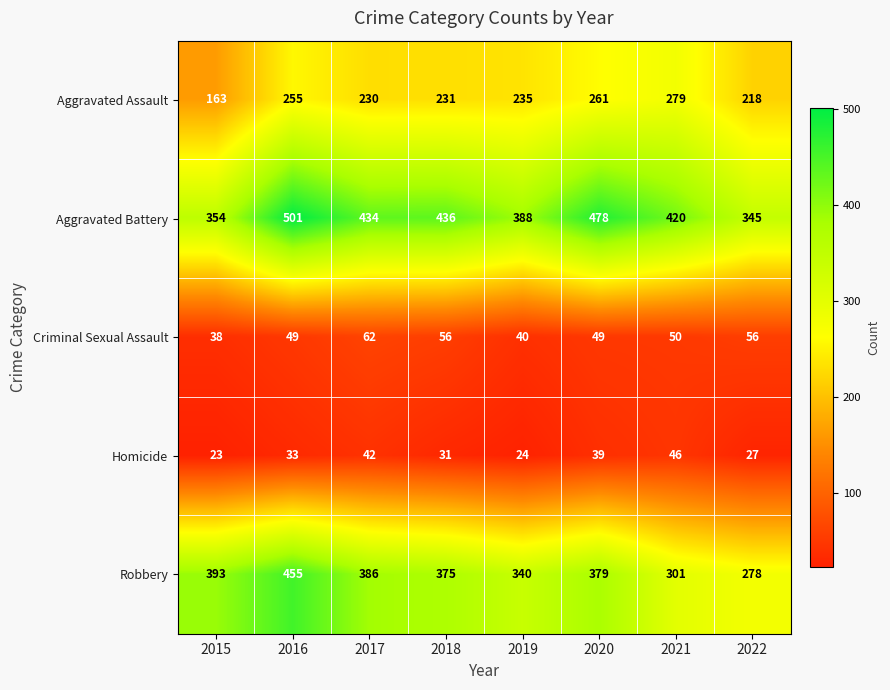

Which series has the largest range (max minus min)?

Robbery